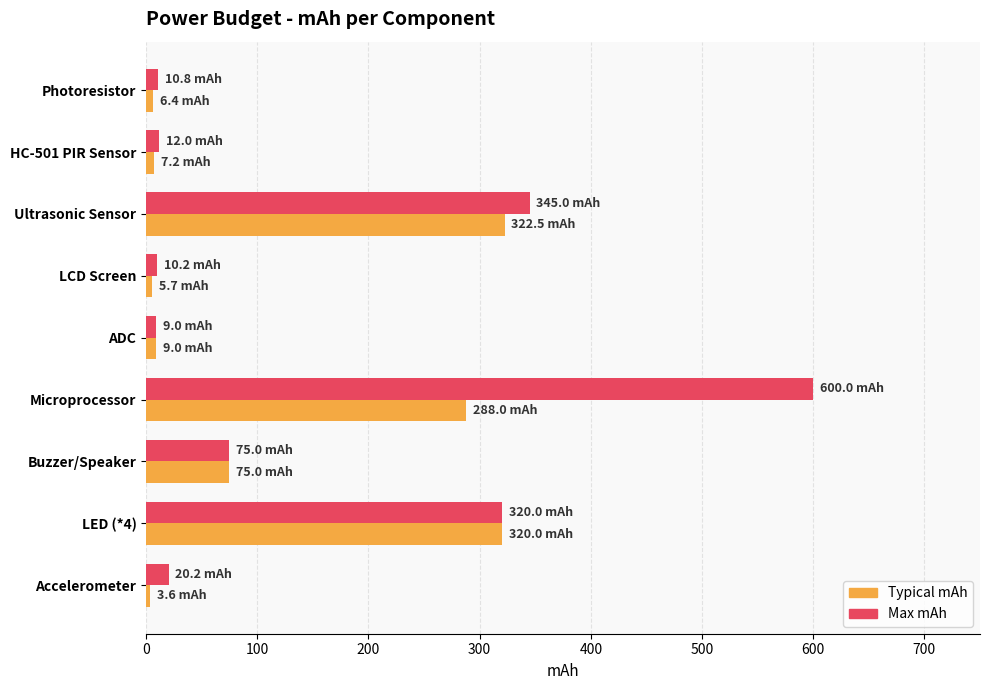

At which category does the chart reach its peak across all series?

Microprocessor